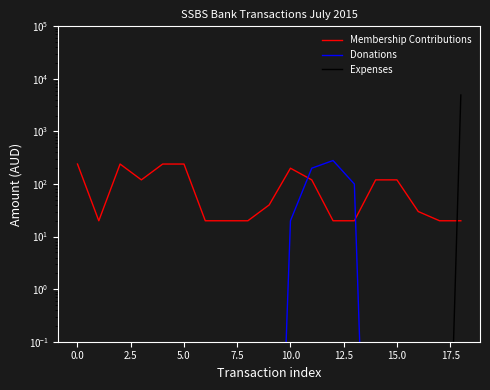

What is the difference between the highest and lowest values at 13?

100.0